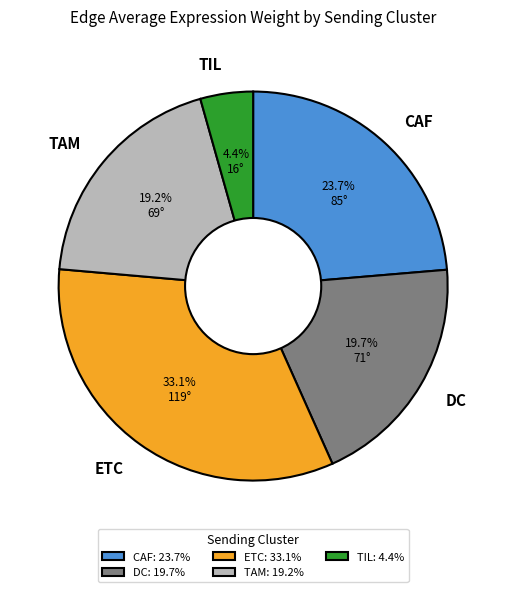

To the nearest percent, what portion does ETC represent?

33%